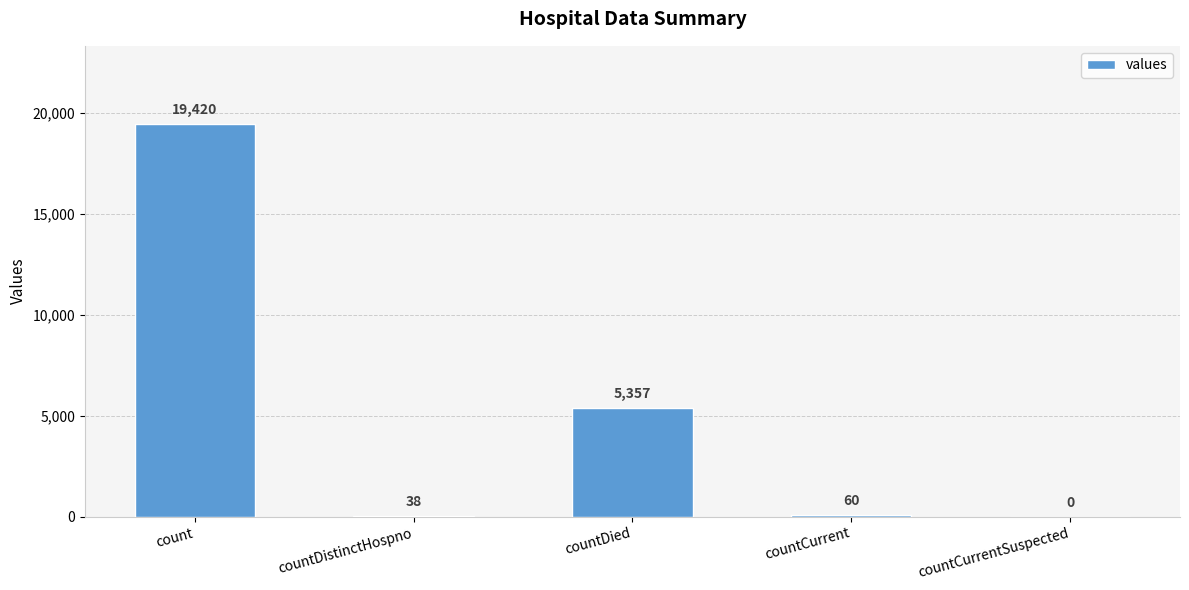

Reading left to right, extract all data points from this chart.

19420	38	5357	60	0